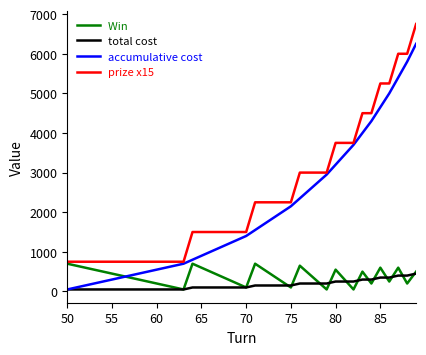

What is the maximum value shown in the chart?

6750